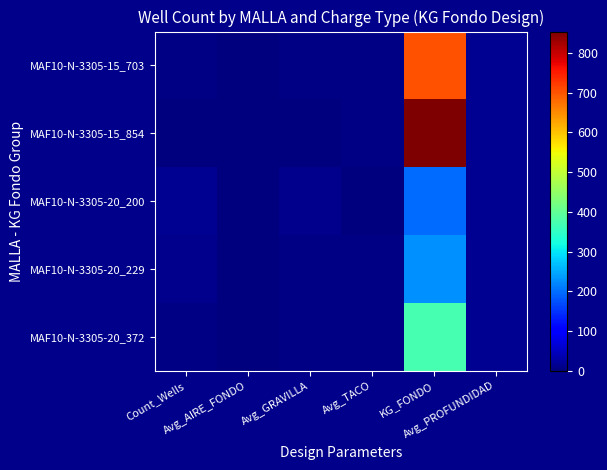

At how many categories does at least one series exceed 89?

1